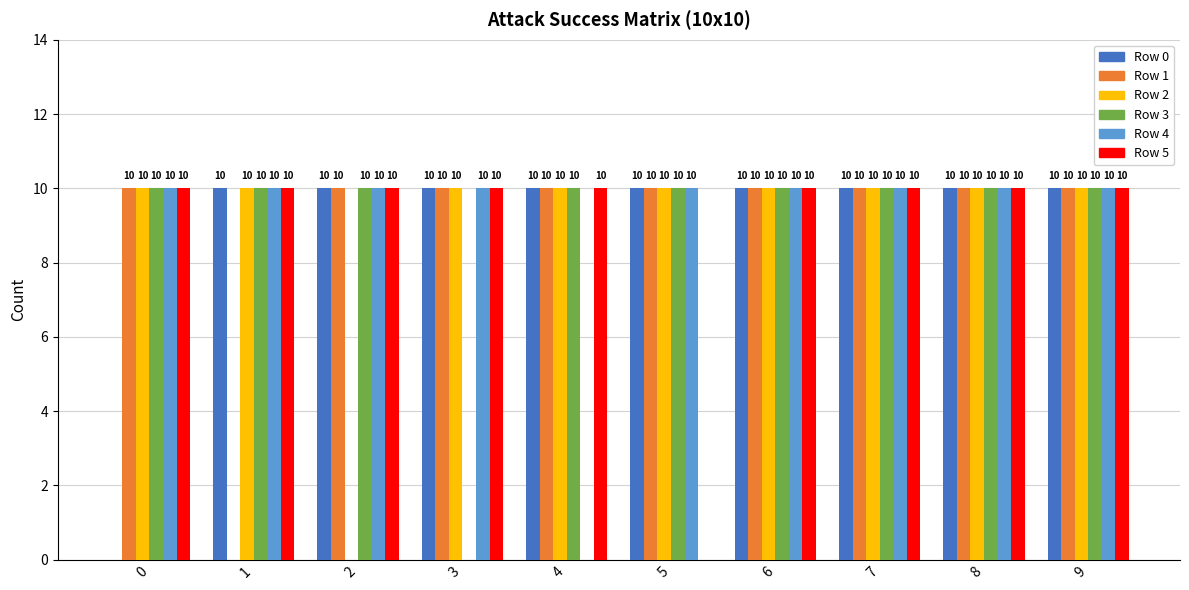

Between 0 and 9, which series saw the biggest shift?

Row 0